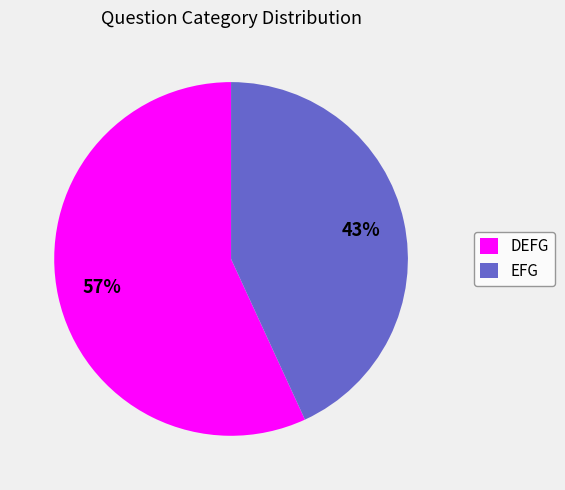

Which has a higher value, EFG or DEFG?

DEFG